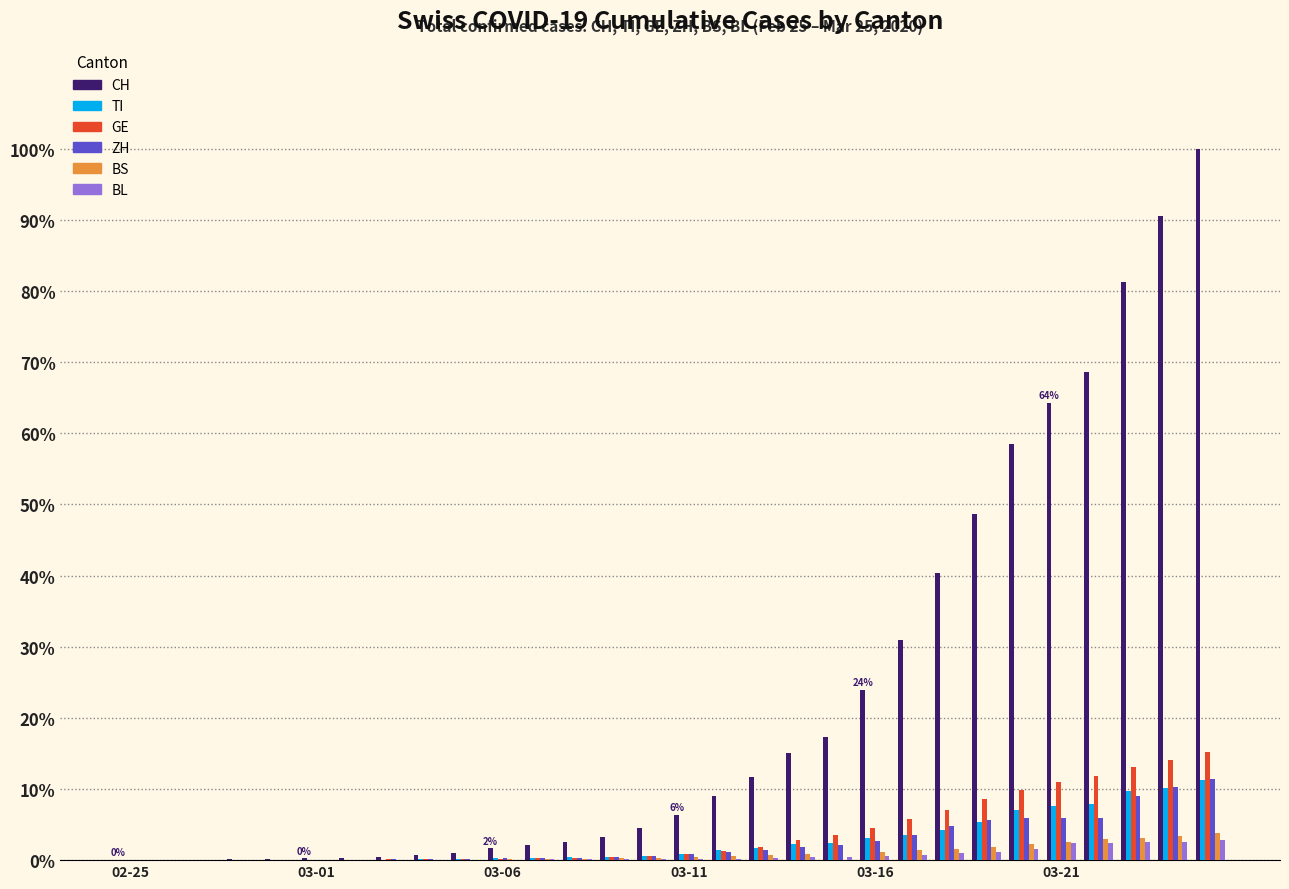

What is the sum of all ZH values?

75.0